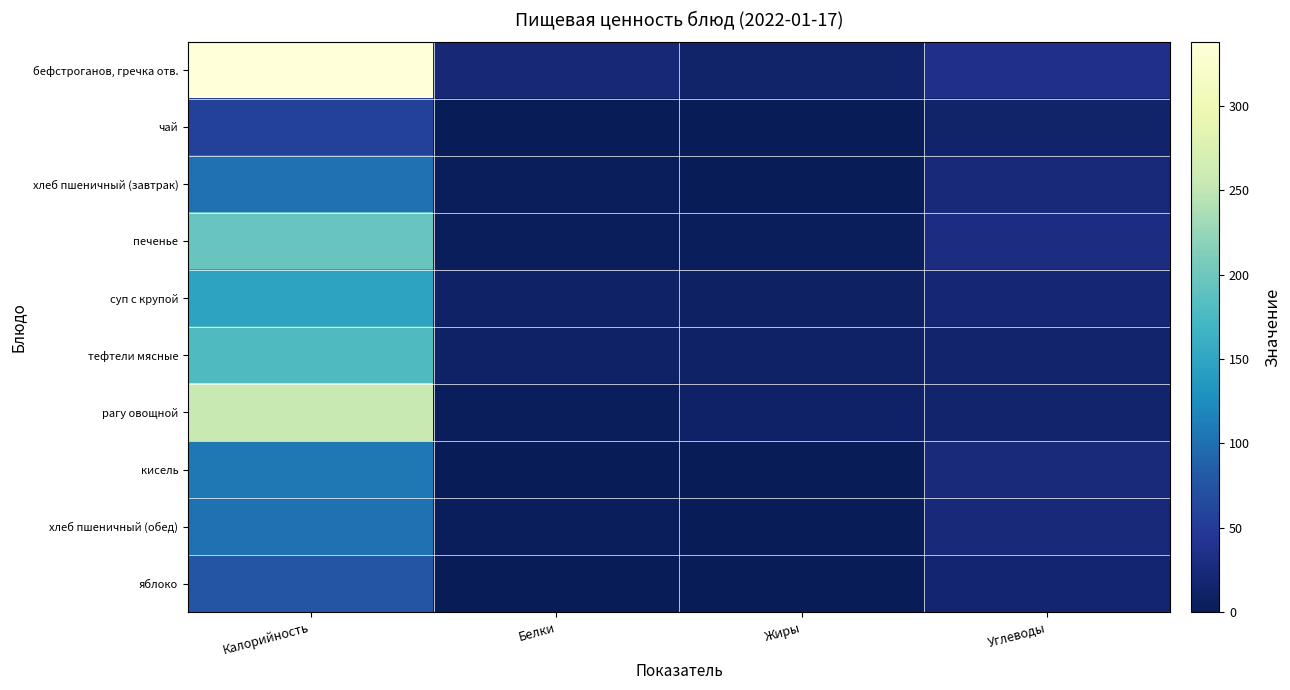

Which series has the largest total across all categories?

бефстроганов, гречка отв.